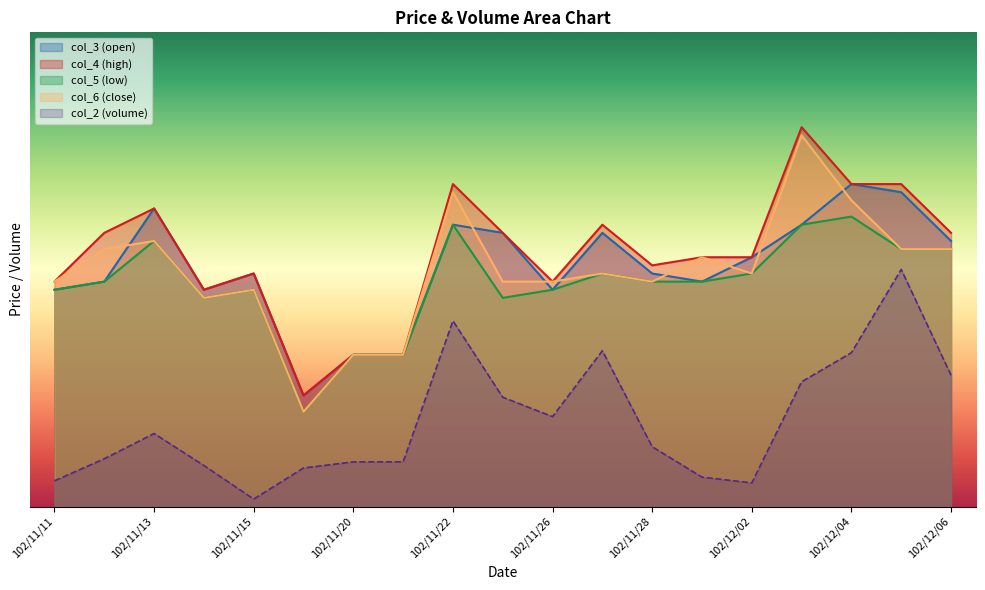

At which category is the sum across all series the highest?

102/12/03